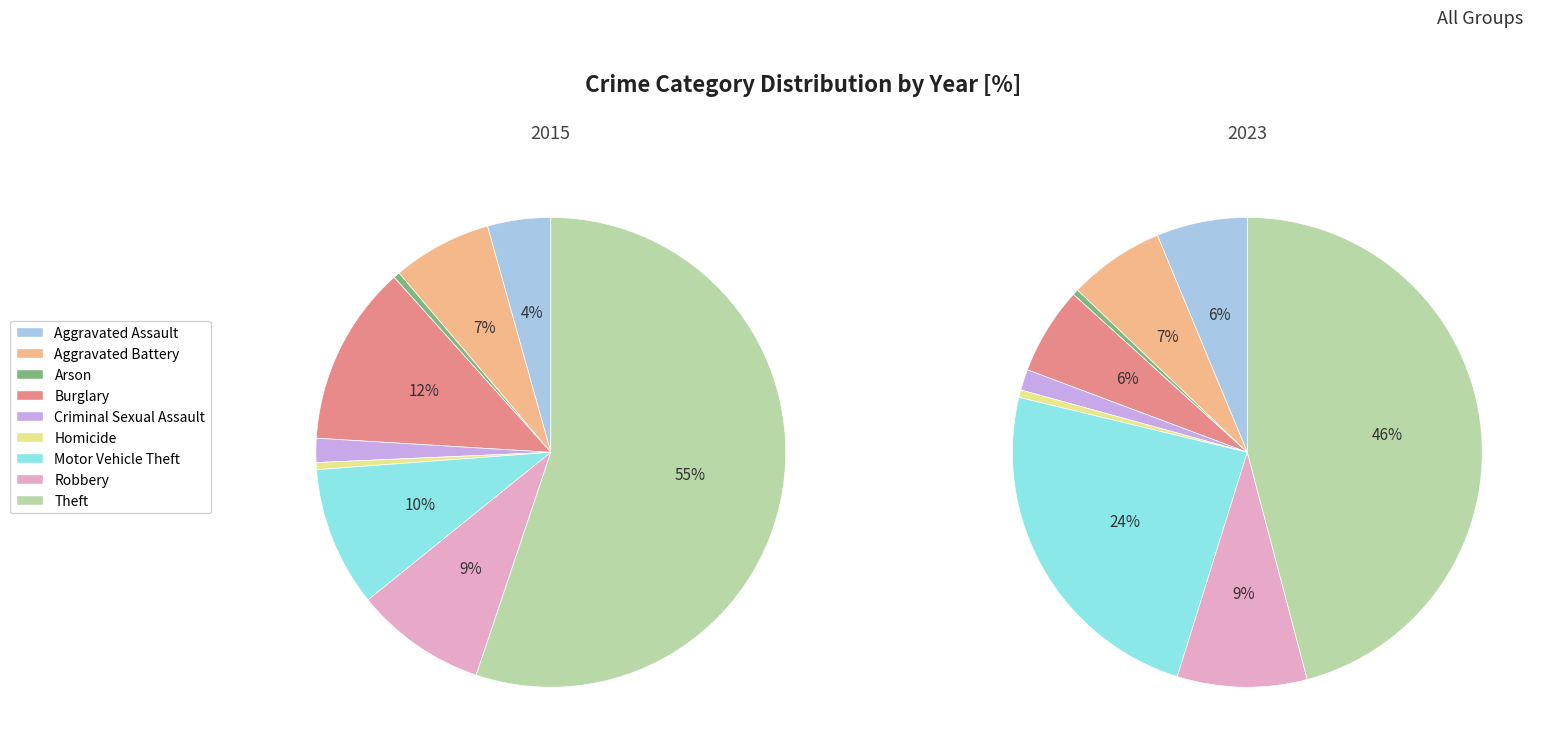

Is the sum of Arson and Homicide greater than half?

No